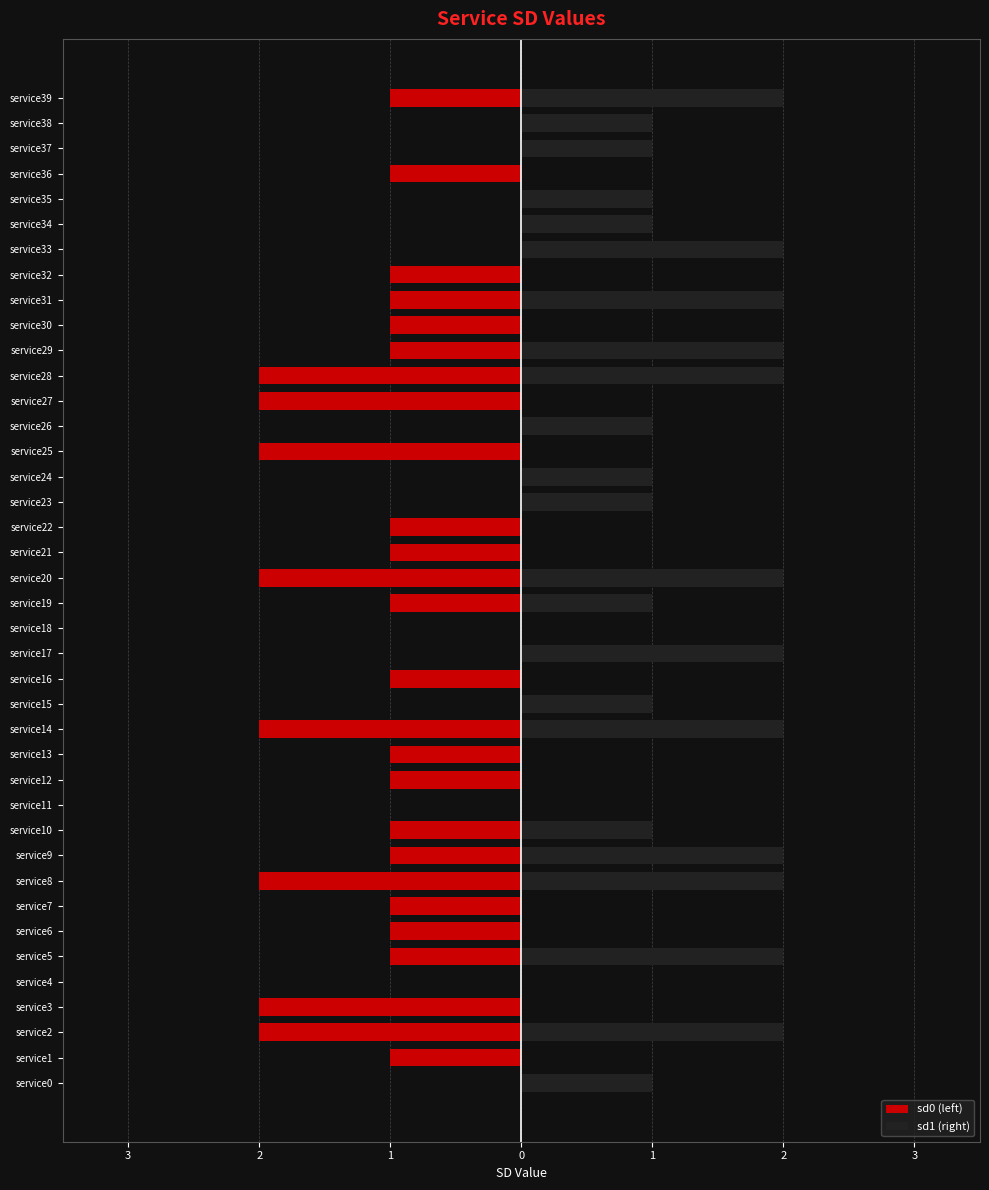

Is it true that sd0 (left) equals -1 at service22?

False